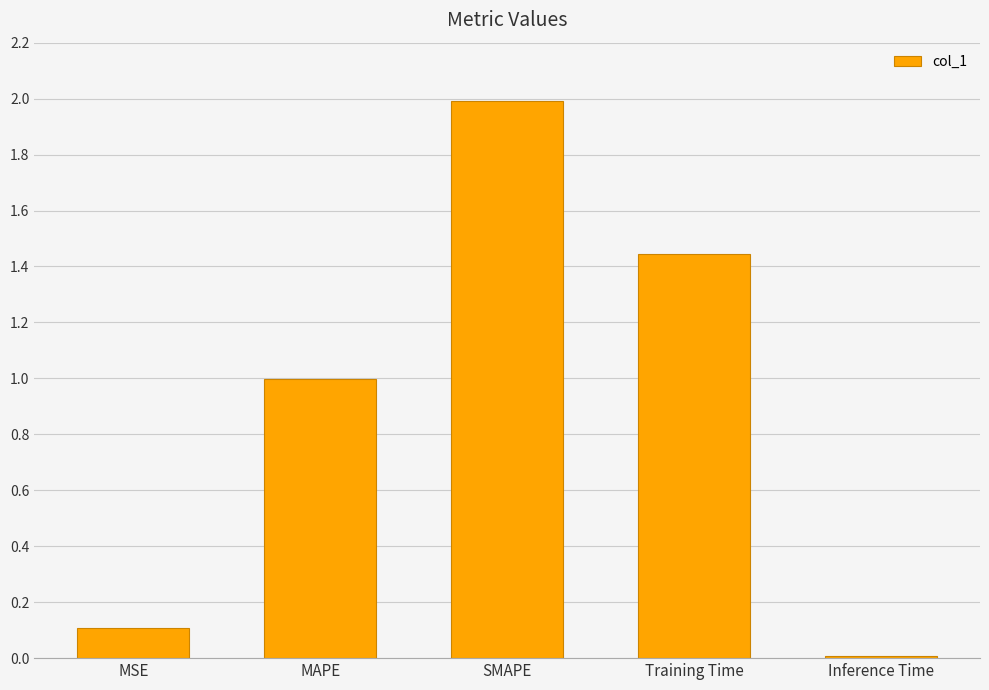

What is the average value?

0.9